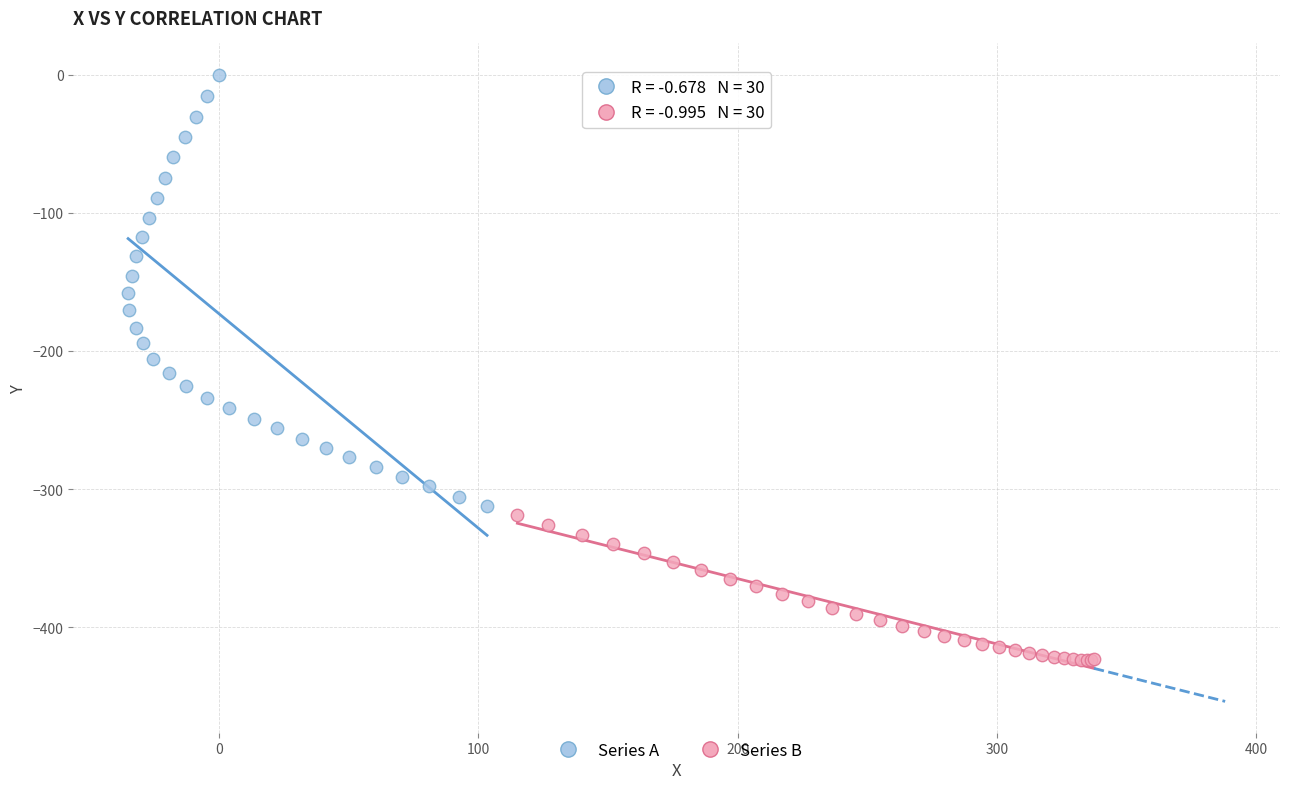

Which series has the largest Y range (max minus min)?

Series A